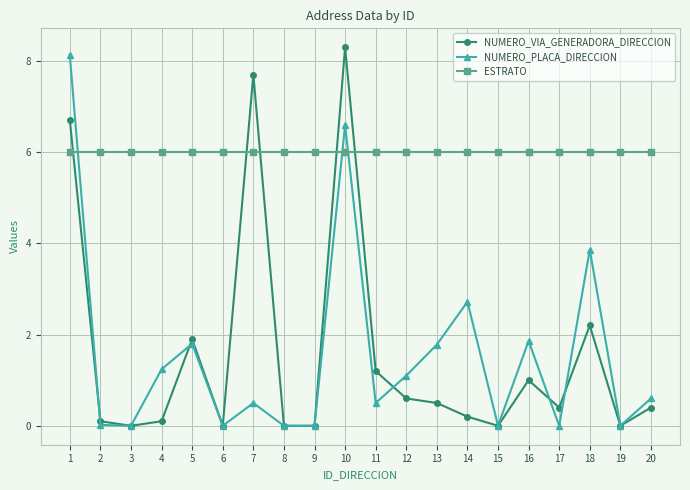

What is the average value of the NUMERO_PLACA_DIRECCION series?

1.5